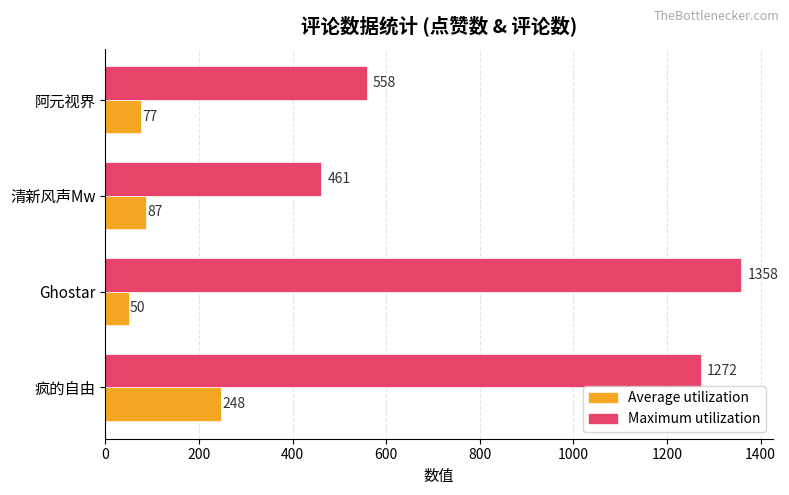

What is the sum of the Maximum utilization values at Ghostar and 清新风声Mw?

1819